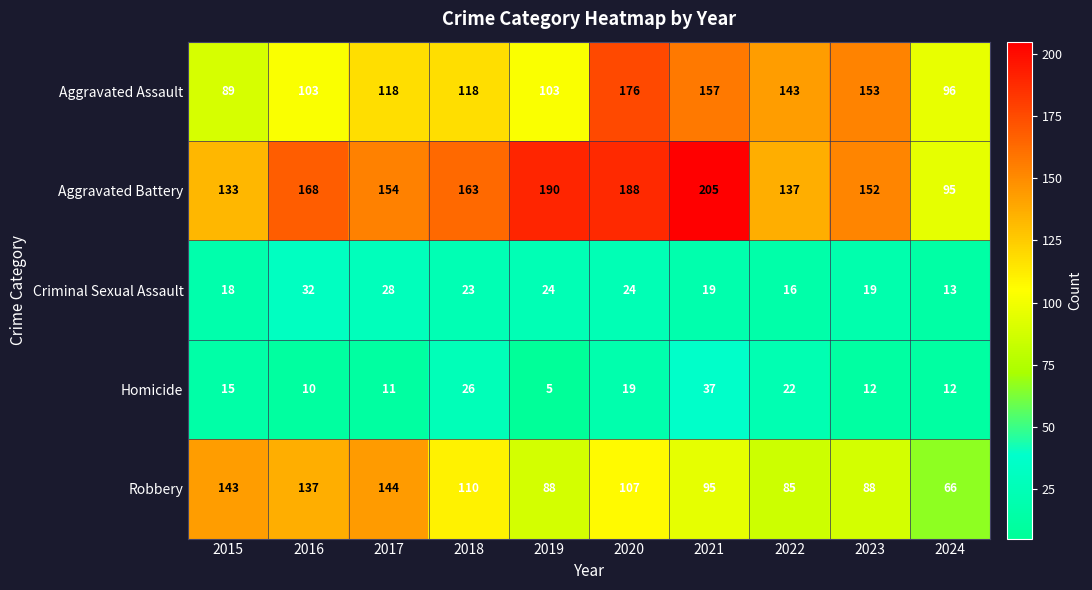

Between 2019 and 2021, which series saw the biggest shift?

Aggravated Assault